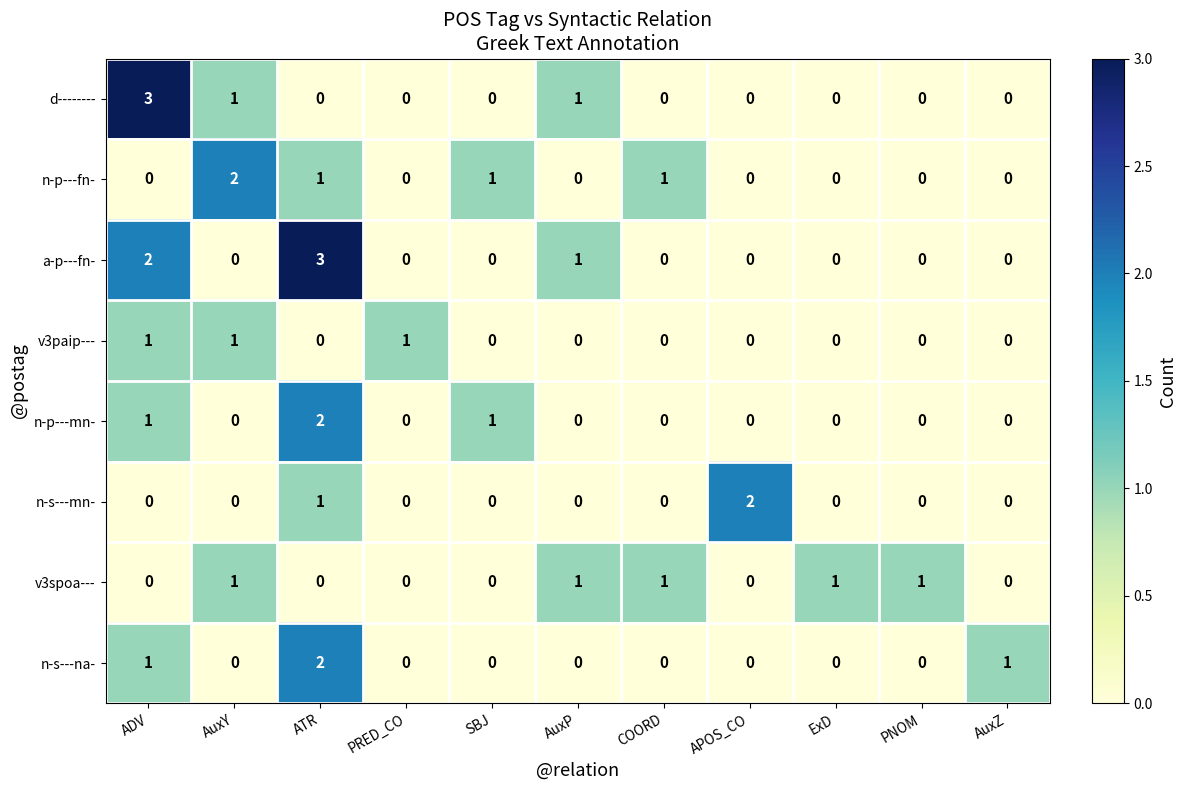

Which series has the largest total across all categories?

a-p---fn-